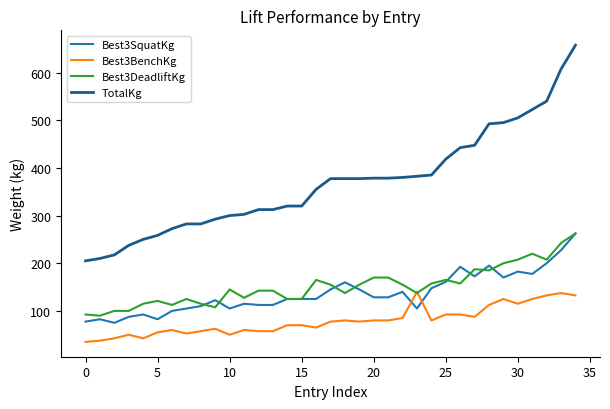

Which series has the largest total across all categories?

TotalKg